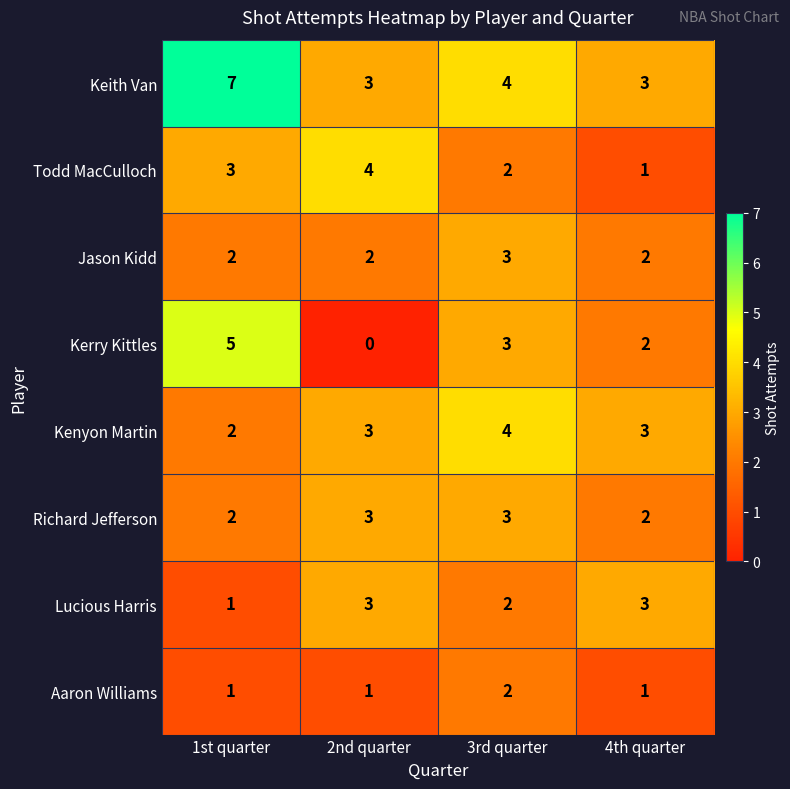

Count the Keith Van values in the range 3 to 7.

4